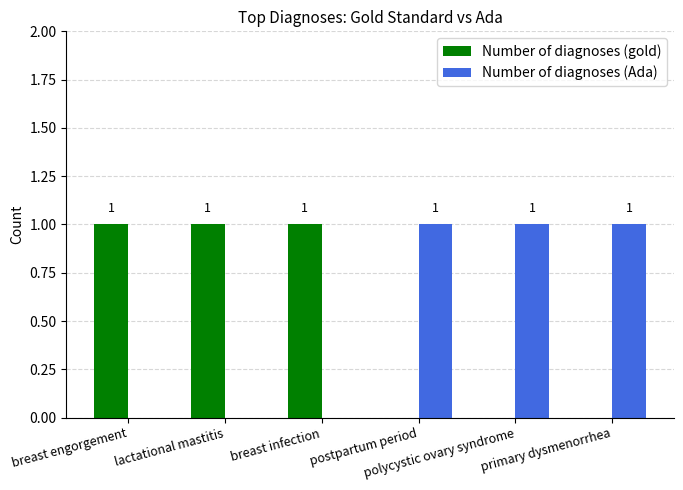

Reading right to left, what are all the values shown in this chart?

Number of diagnoses (gold): 0	0	0	1	1	1
Number of diagnoses (Ada): 1	1	1	0	0	0